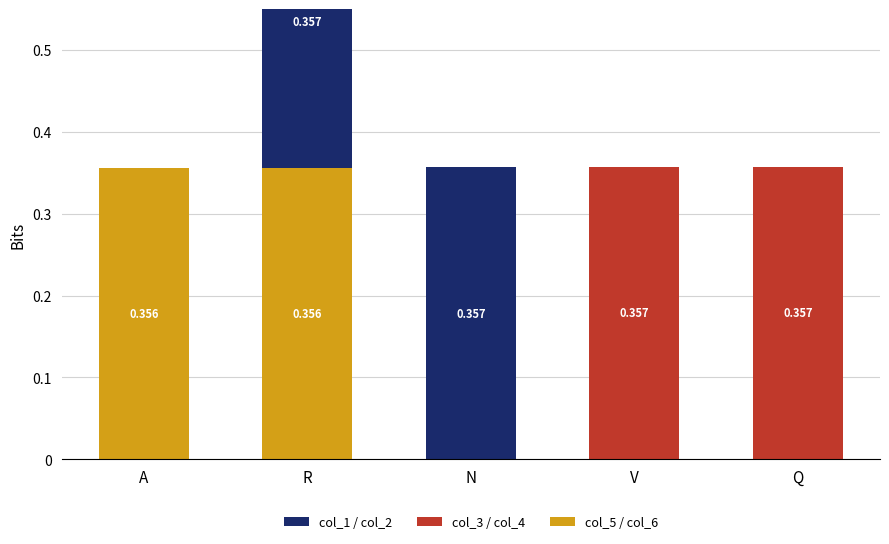

Which series has the widest spread of values?

col_5